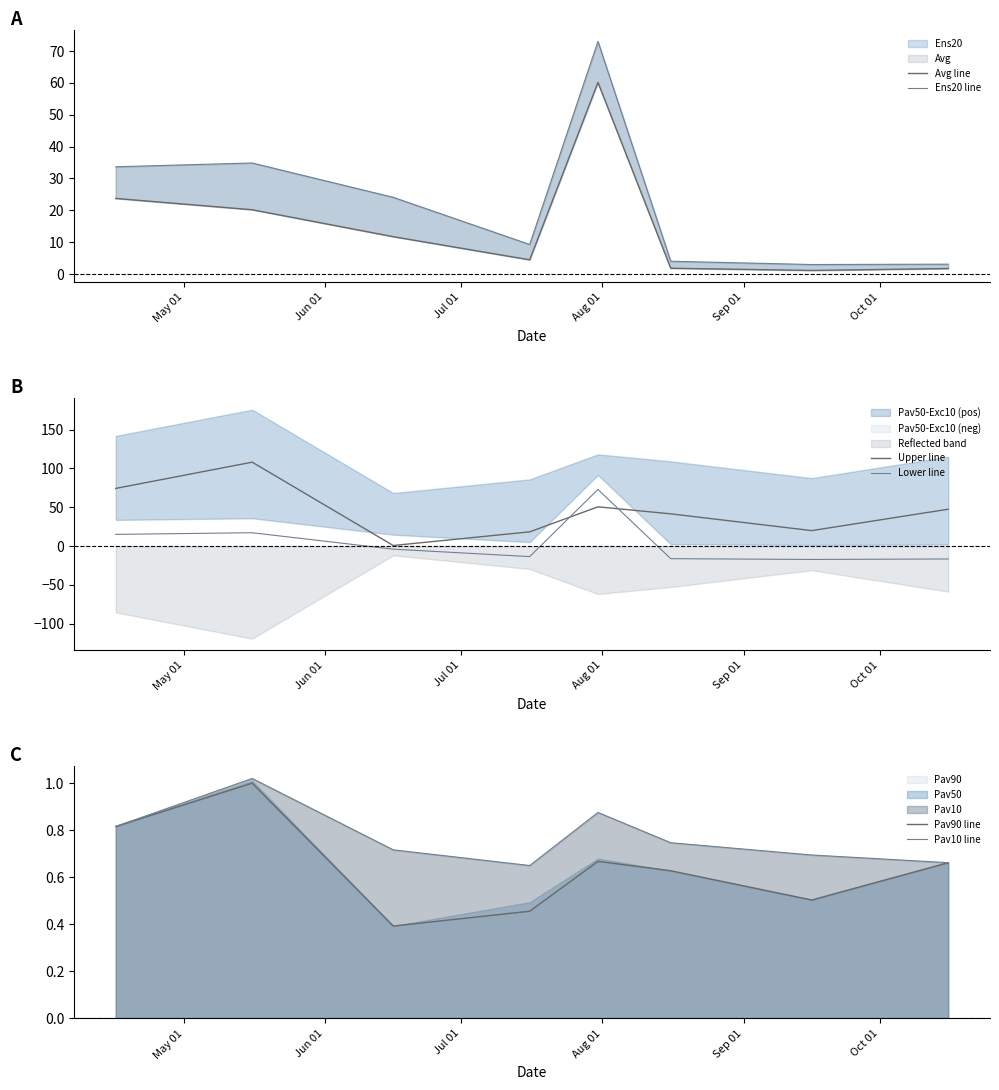

What is the highest value of the Upper line series?

108.0